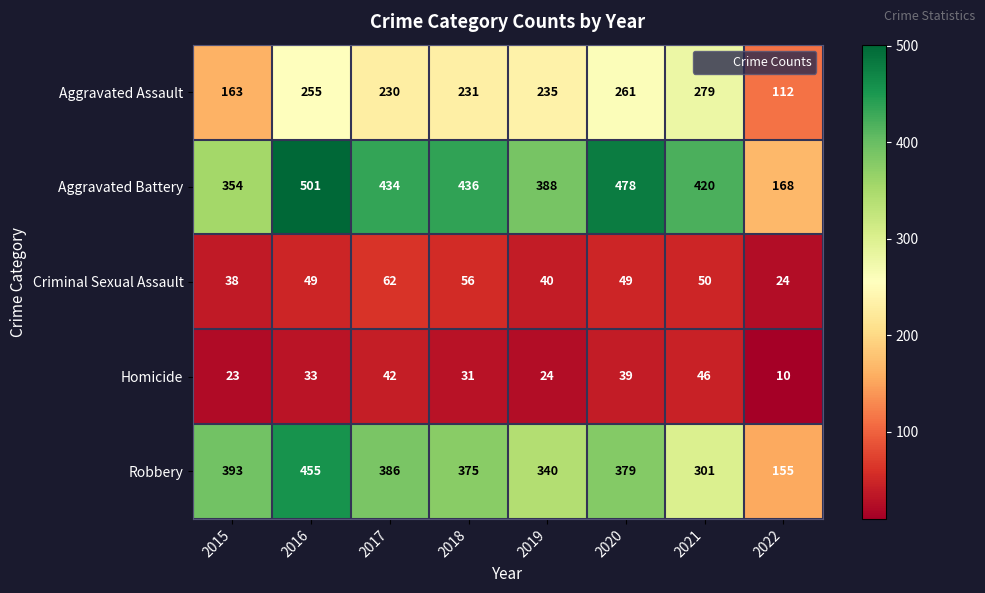

What value does the Robbery series have at 2015, to the nearest 50?

400